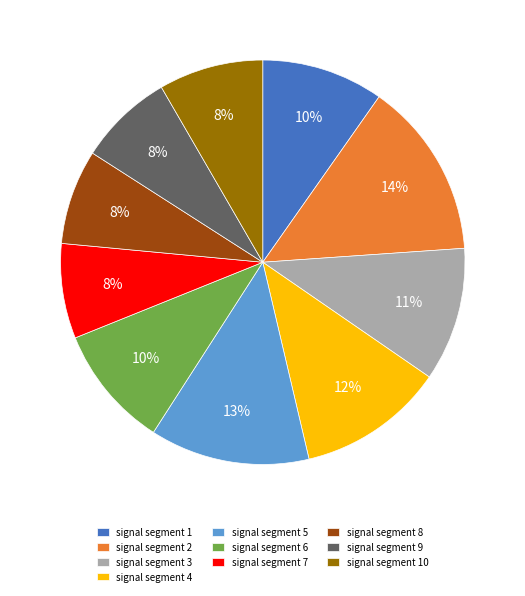

To the nearest percent, what is the difference between the signal segment 9 and signal segment 1 slice percentages?

2%